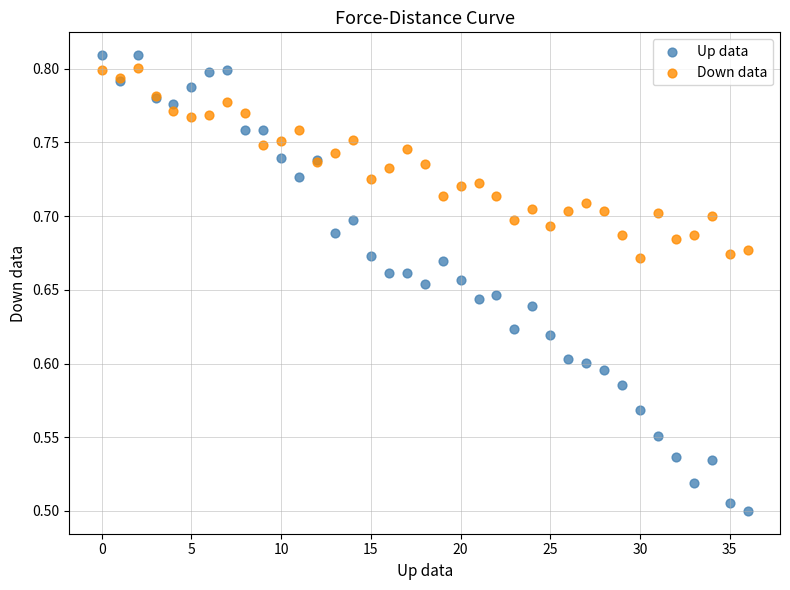

Which series has the widest spread of Y values?

Up data